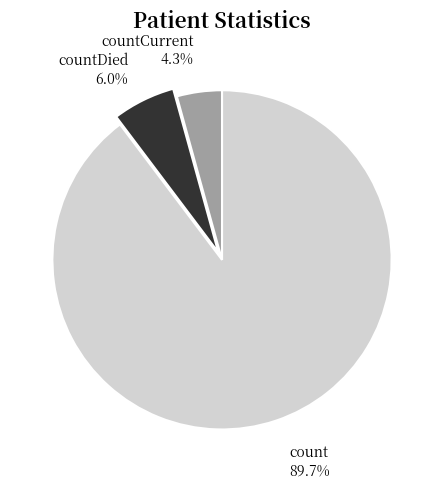

To the nearest percent, what percentage of the pie is countDied?

6%